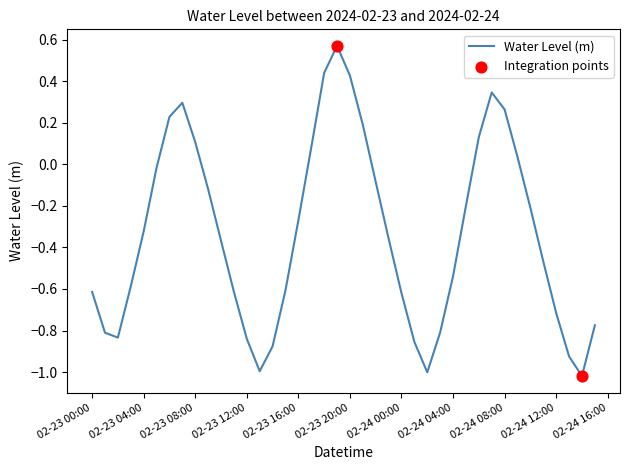

What is the difference between the maximum and minimum values?

1.6